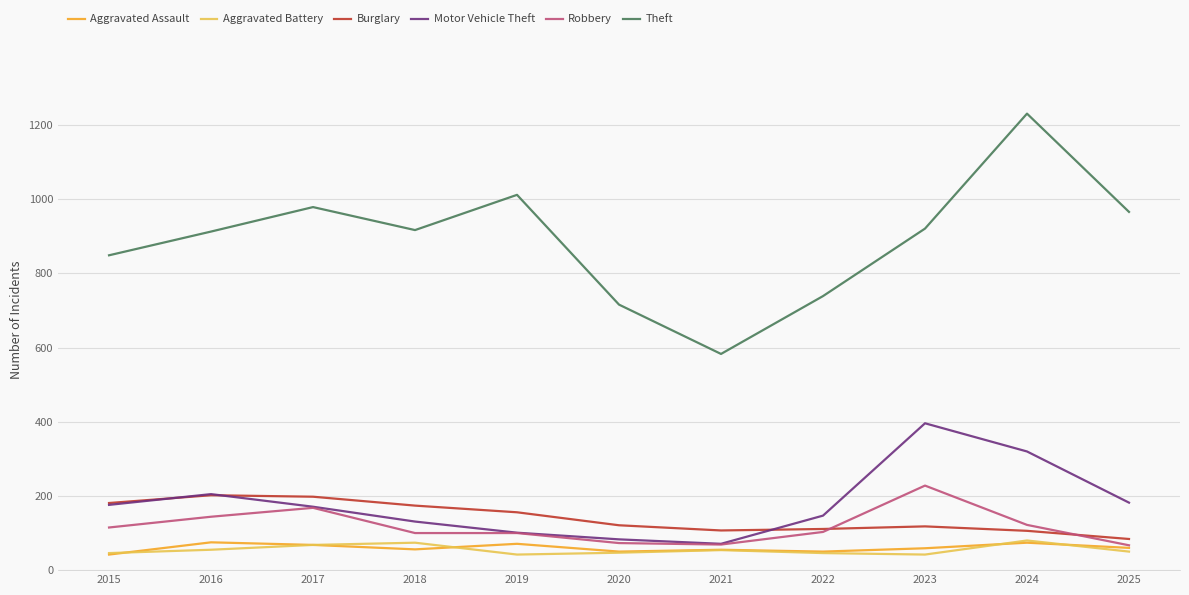

The Robbery series shows 48 at 2023. True or false?

False